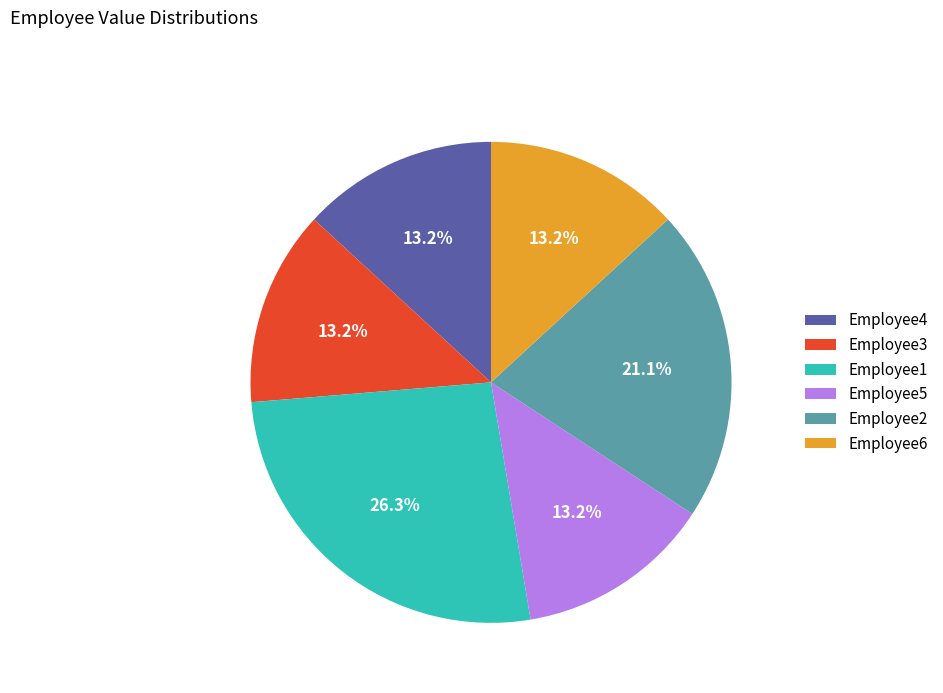

To the nearest percent, what is the difference between the largest and smallest slice percentages?

13%